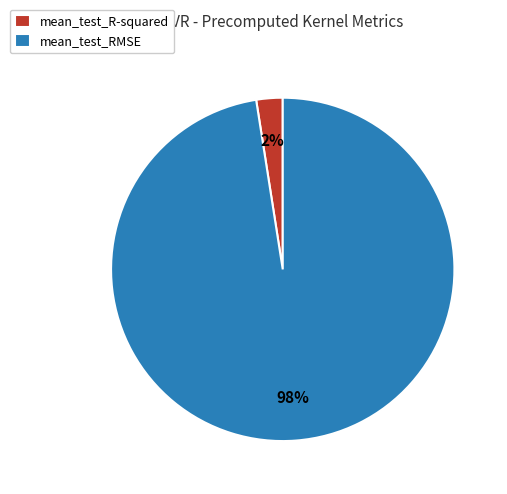

To the nearest percent, what percentage of the pie is mean_test_RMSE?

98%